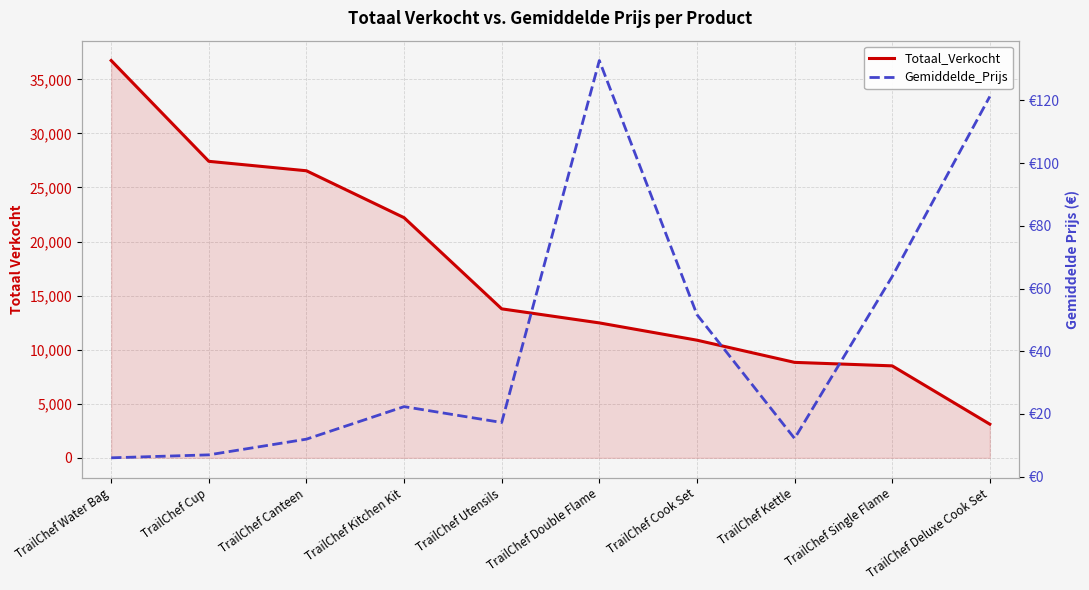

Which series has the widest spread of values?

Totaal_Verkocht